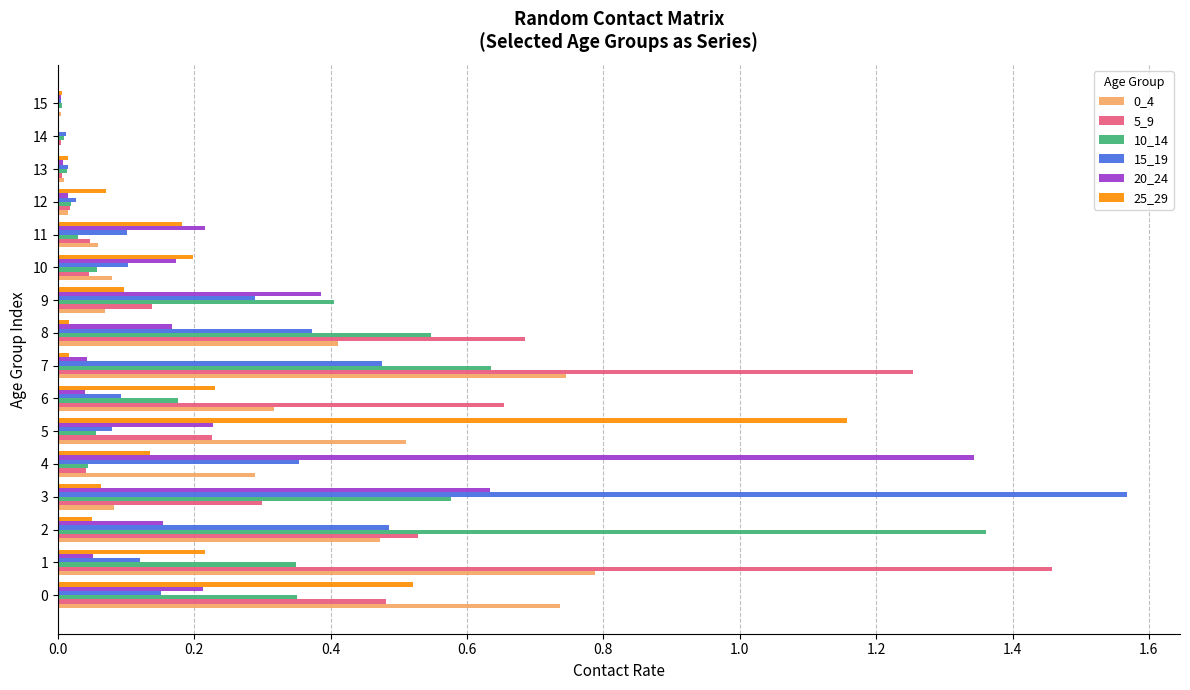

Count the number of categories in the chart.

16